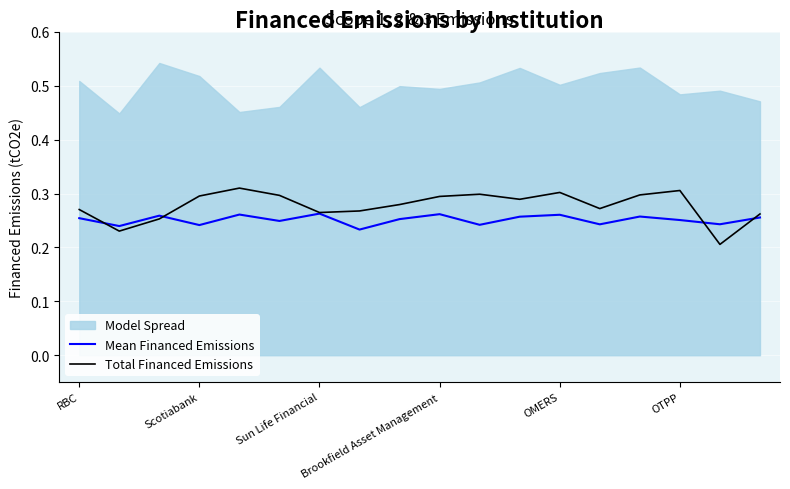

Is it true that Total Financed Emissions equals 0.4 at OMERS?

False